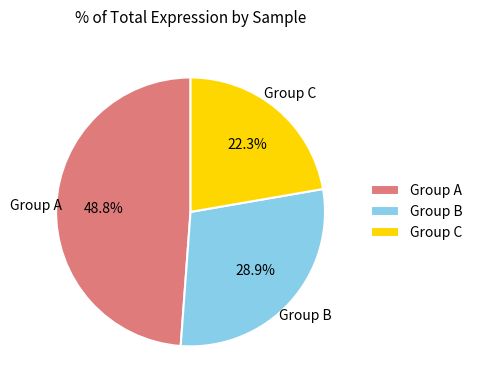

Which slice is the smallest?

Group C